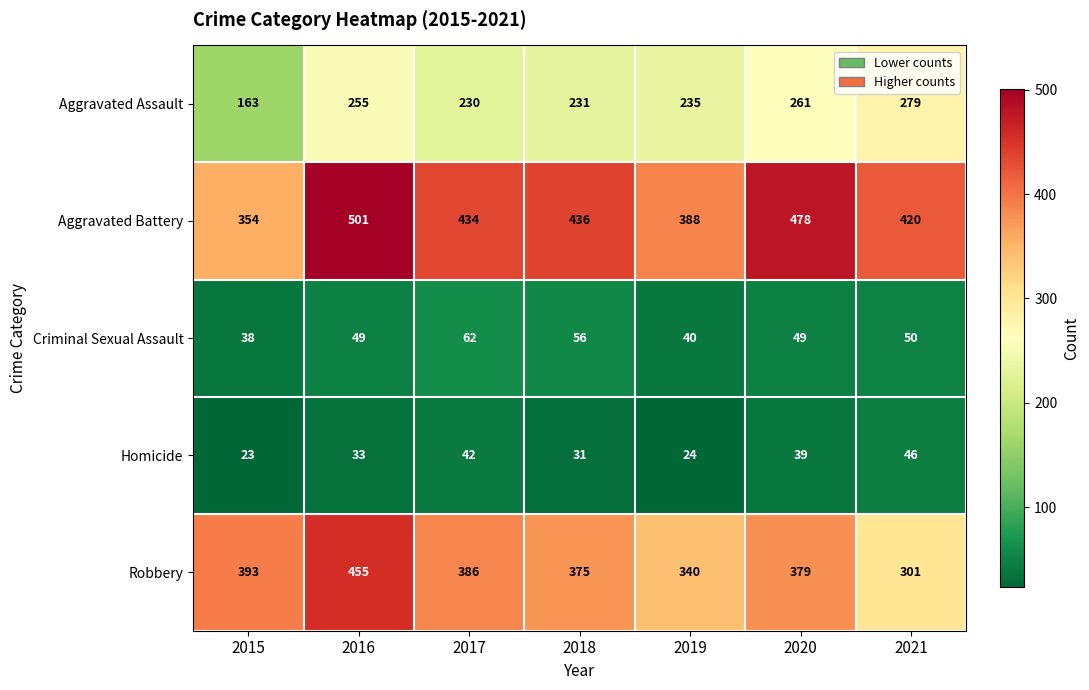

Which series has the widest spread of values?

Robbery